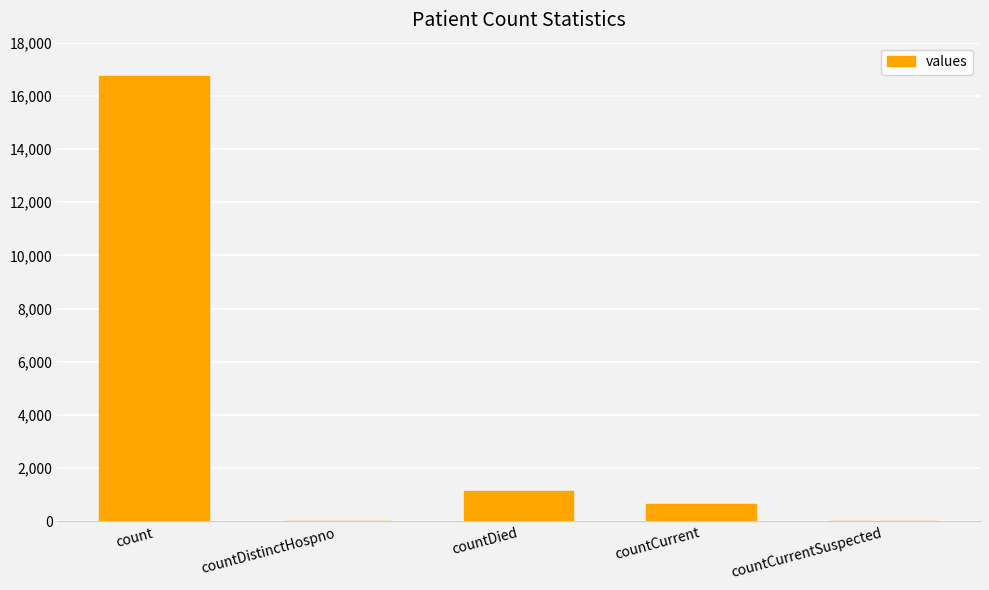

Reading left to right, transcribe all the data shown in this chart.

count=16729	countDistinctHospno=0	countDied=1142	countCurrent=668	countCurrentSuspected=0